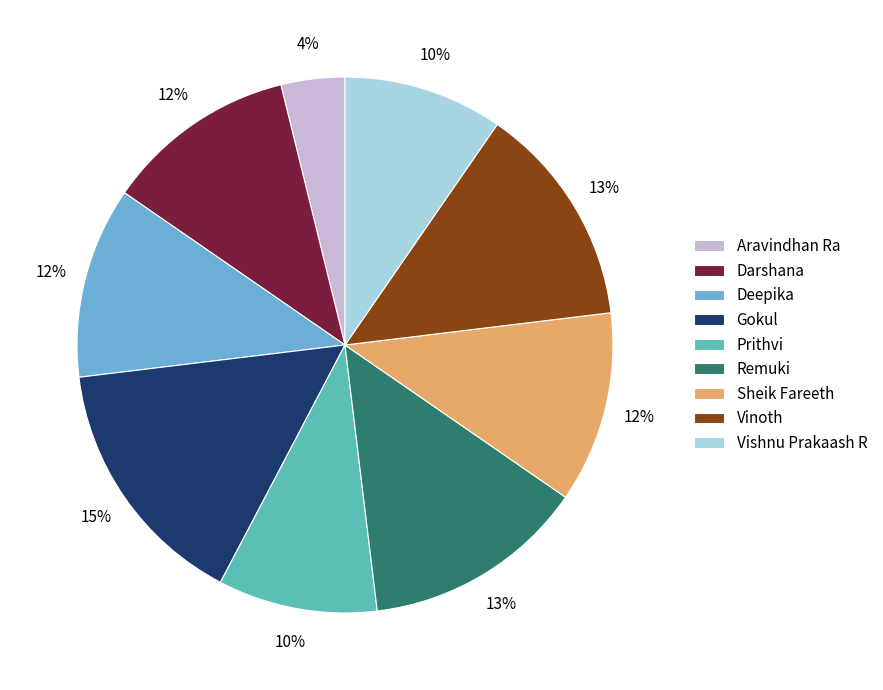

To the nearest percent, what is the average slice percentage?

11%